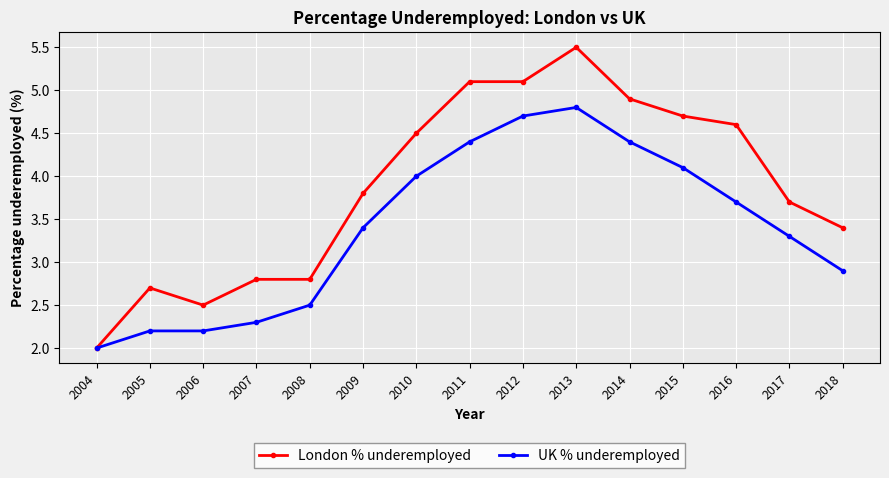

True or false: UK % underemployed has a value of 1.5 at 2015.

False